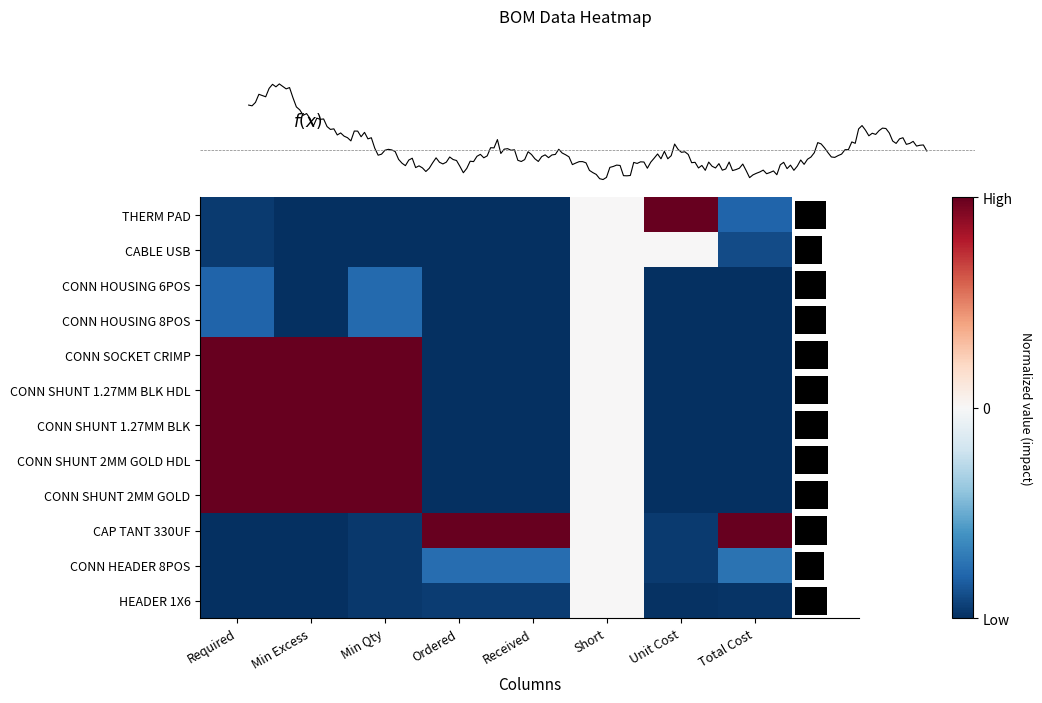

How many data points in CAP TANT 330UF are above 0?

3